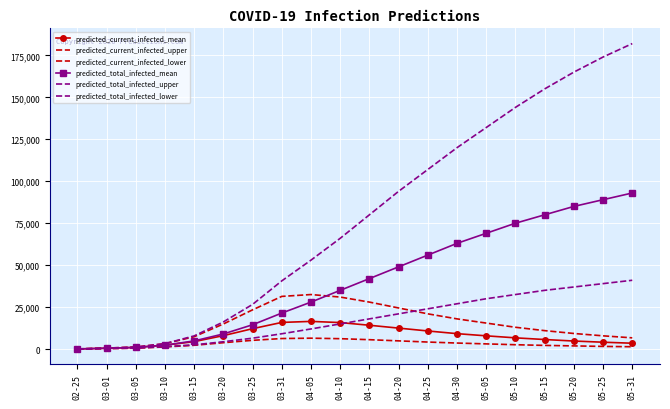

How many lines are shown in the chart?

6